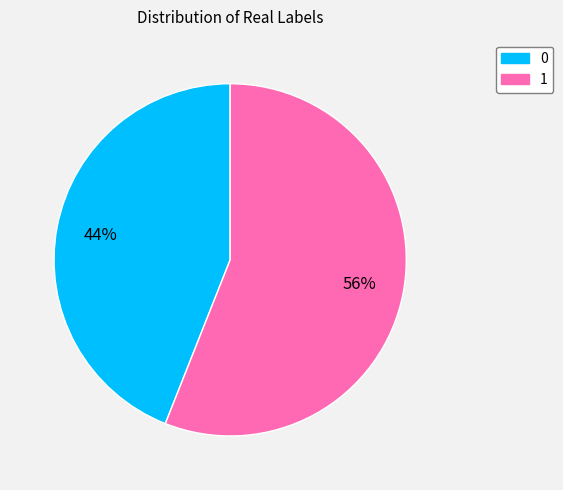

True or false: 1 accounts for 56% of the total.

True